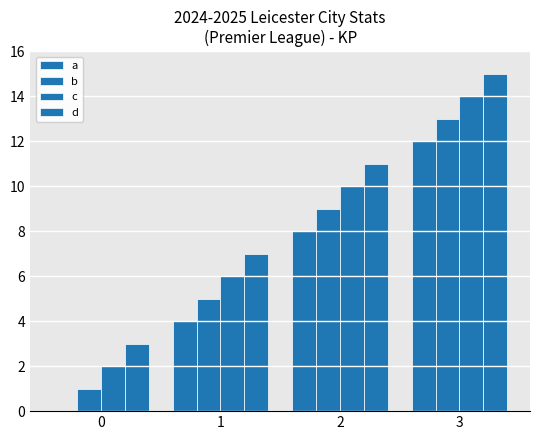

Reading left to right, extract all data points from this chart.

a: 0=0	1=4	2=8	3=12
b: 0=1	1=5	2=9	3=13
c: 0=2	1=6	2=10	3=14
d: 0=3	1=7	2=11	3=15